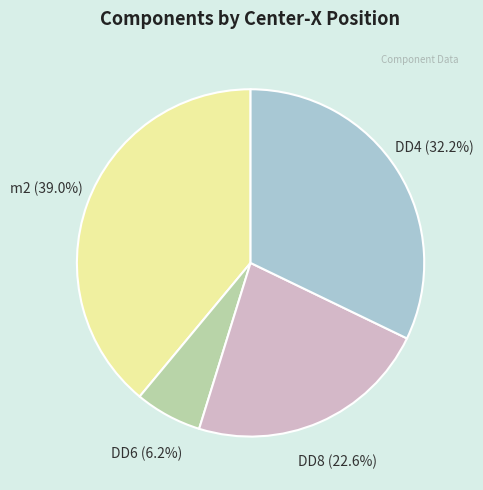

Does any single category account for the majority?

No